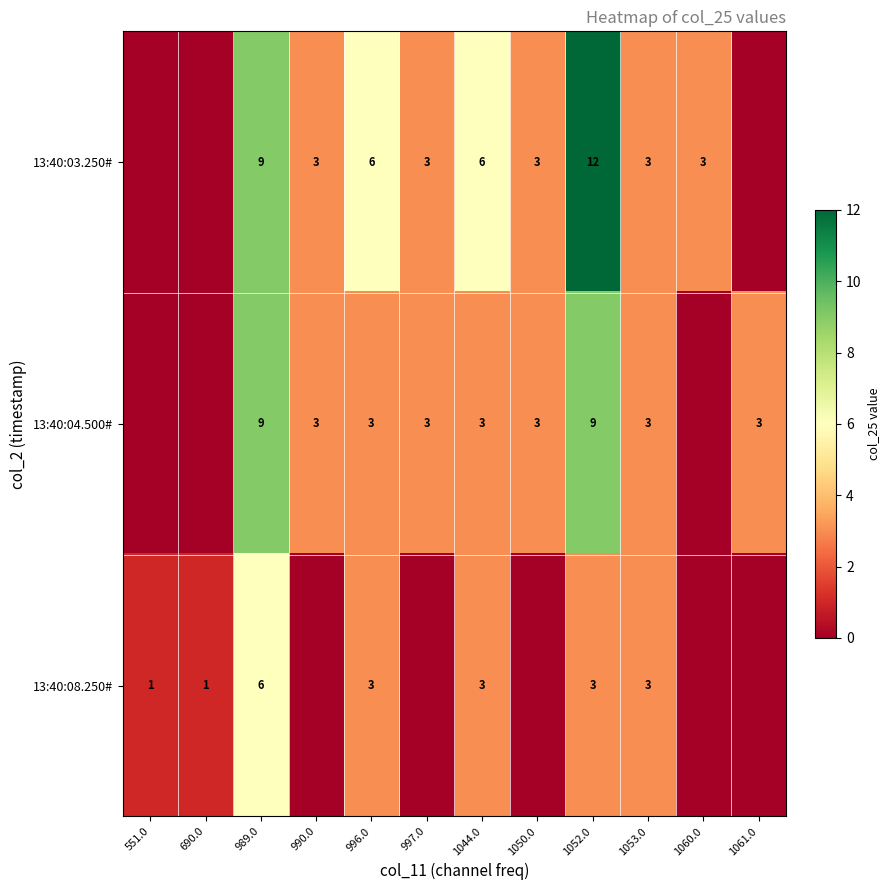

What is the difference between the 13:40:03.250# values at 1050.0 and 1044.0?

3